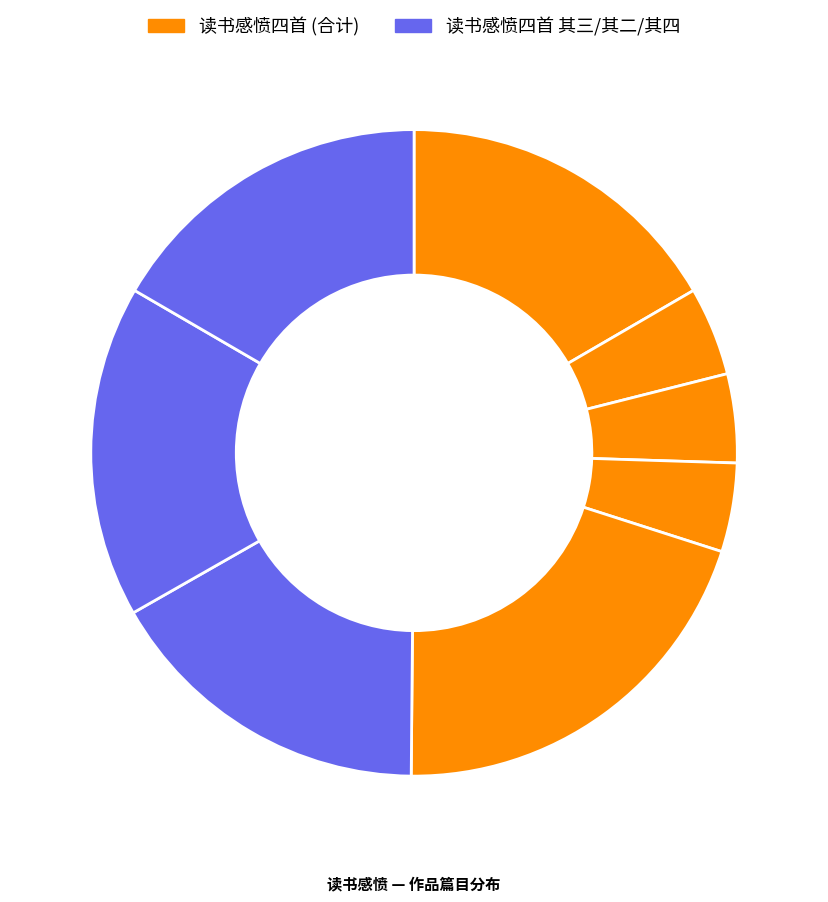

How many slices are in this pie chart?

8